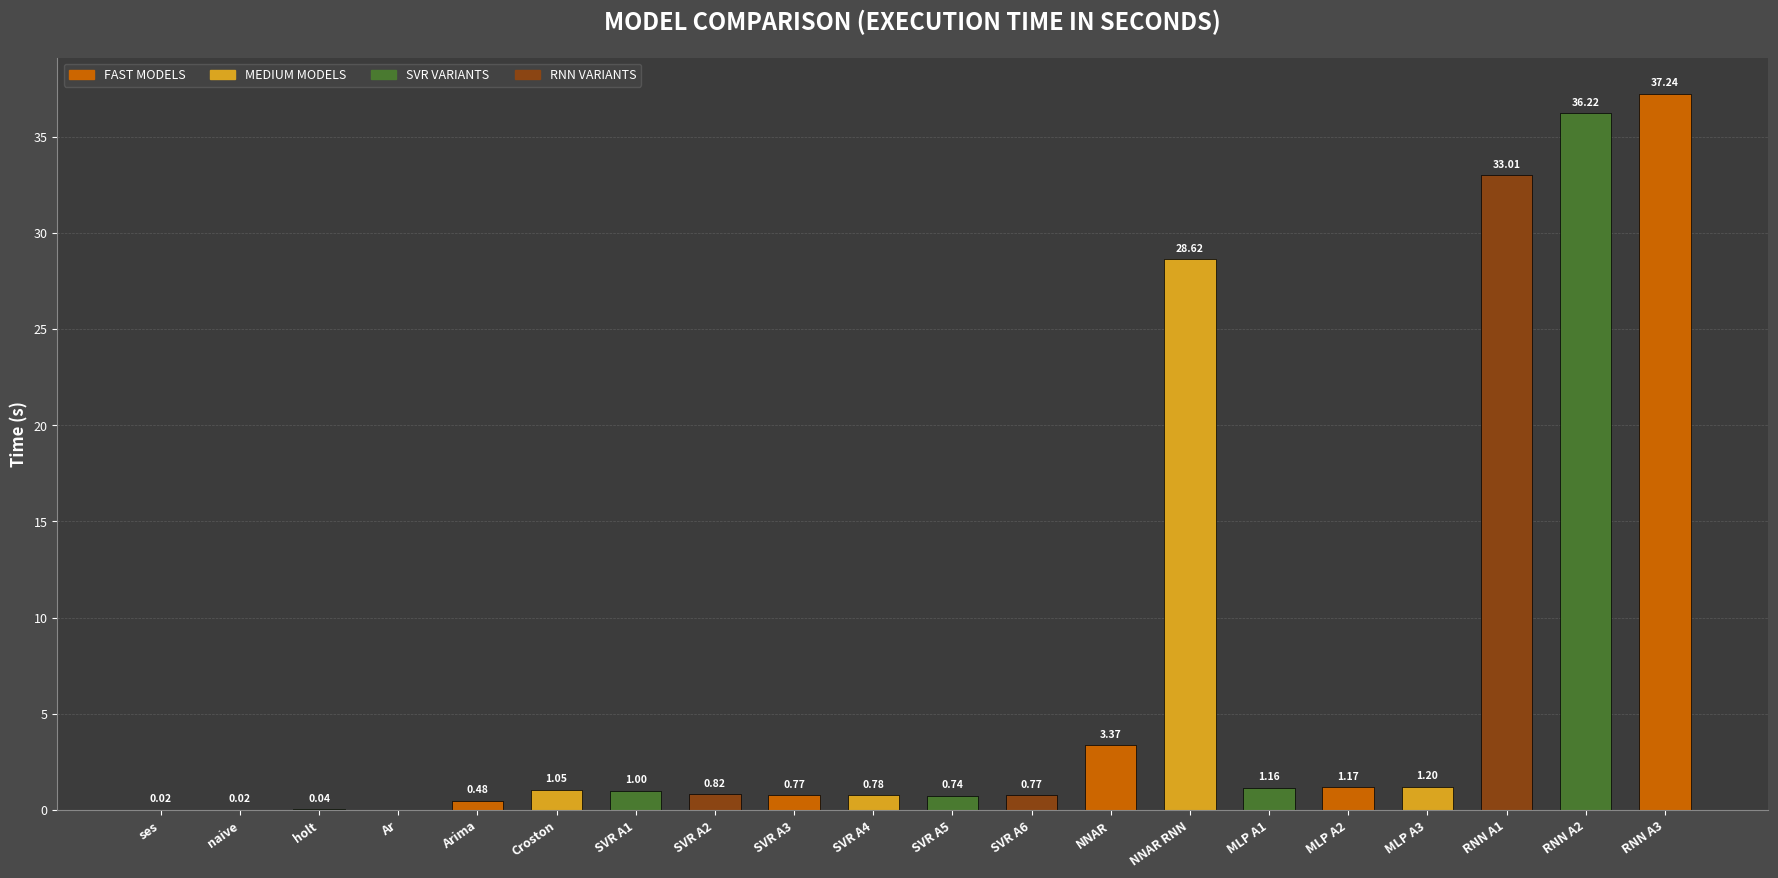

Between Ar and NNAR RNN, which is larger?

NNAR RNN